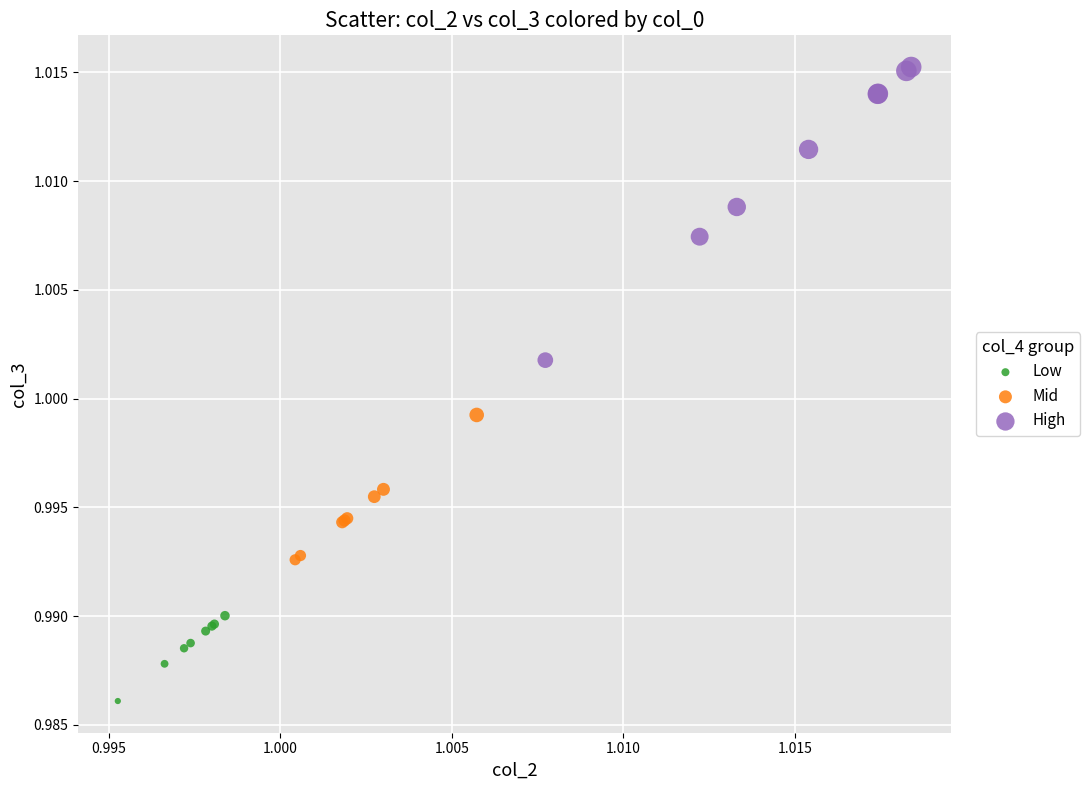

Which series contains the highest Y value?

High